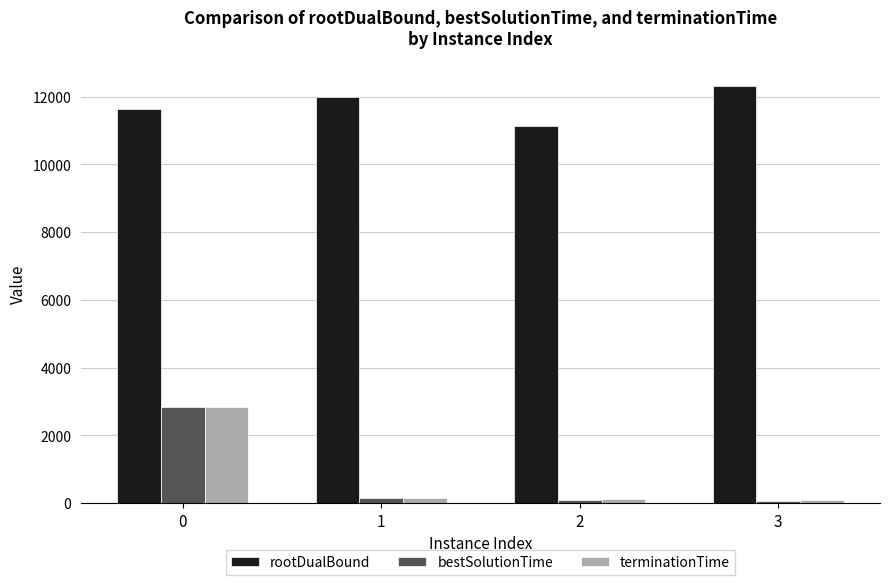

What is the value of the terminationTime bar at the 3rd from the left?

124.9